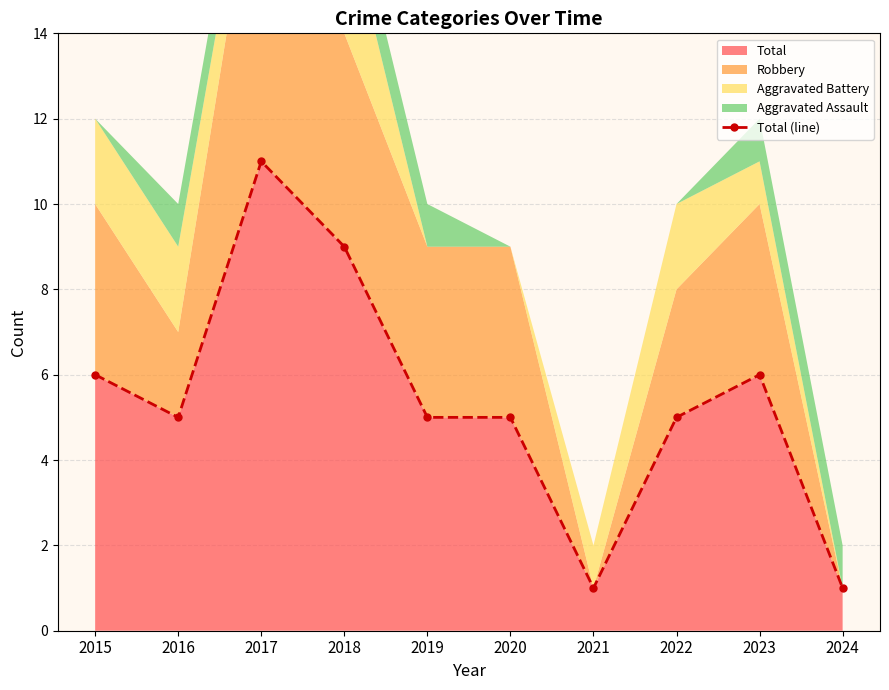

Reading left to right, what are all the values shown in this chart?

6	5	11	9	5	5	1	5	6	1